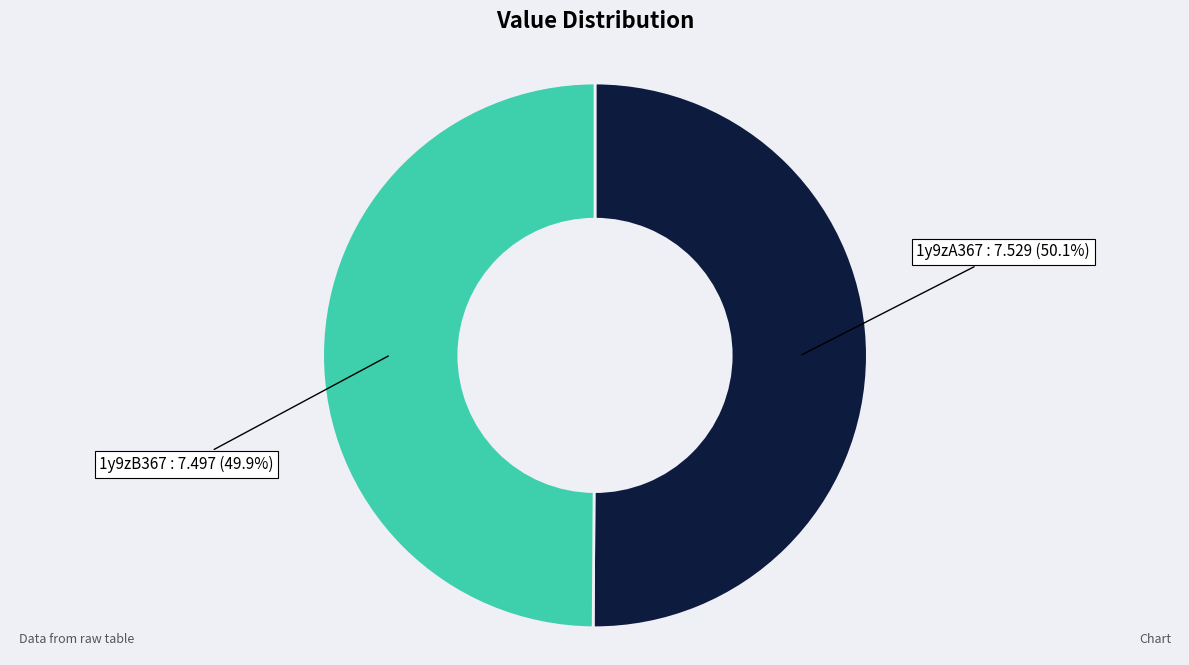

What percentage is NOT represented by 1y9zB367?

50.1%